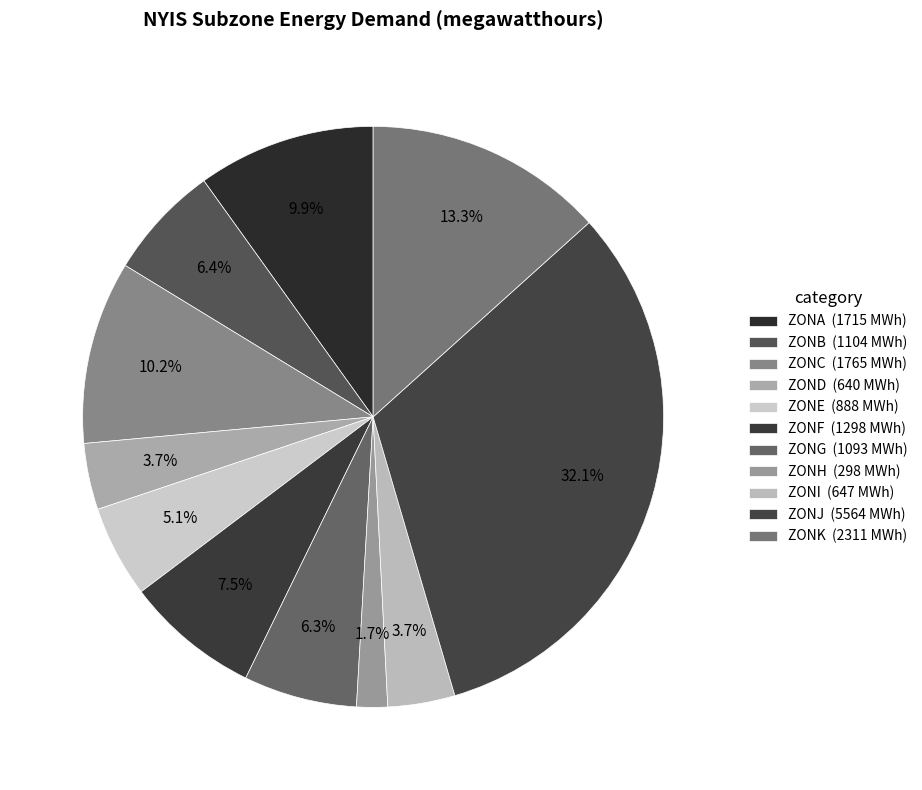

Rank the categories by value from lowest to highest.

ZONH, ZOND, ZONI, ZONE, ZONG, ZONB, ZONF, ZONA, ZONC, ZONK, ZONJ